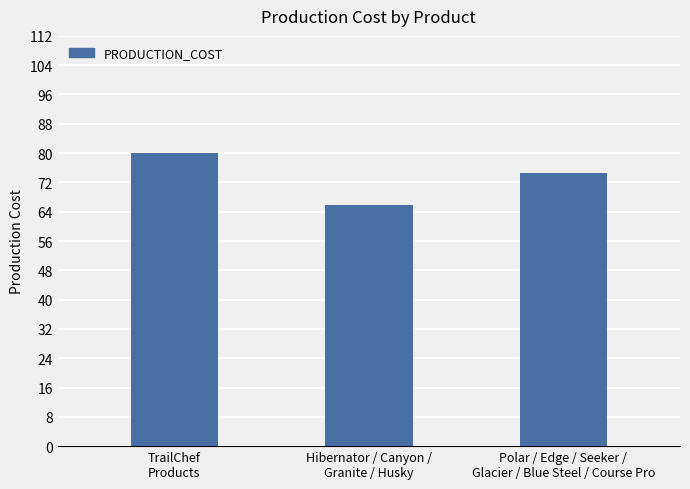

The chart shows a value of 65.7 at Hibernator / Canyon /
Granite / Husky. True or false?

True